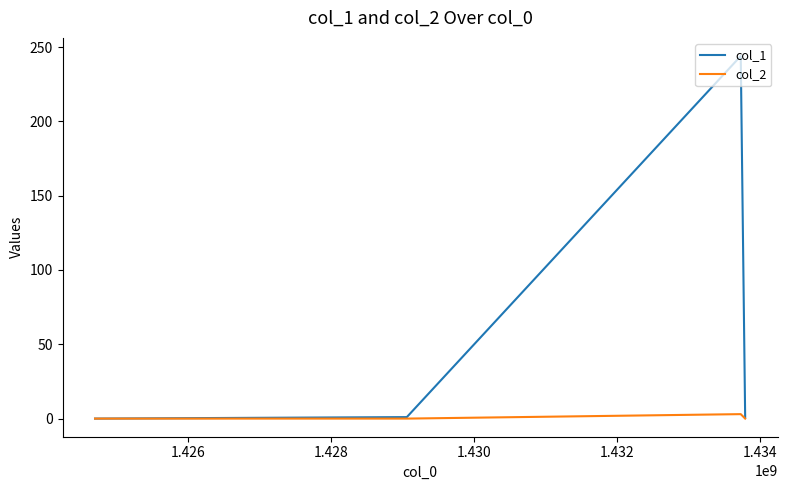

How many distinct data groups are displayed?

2